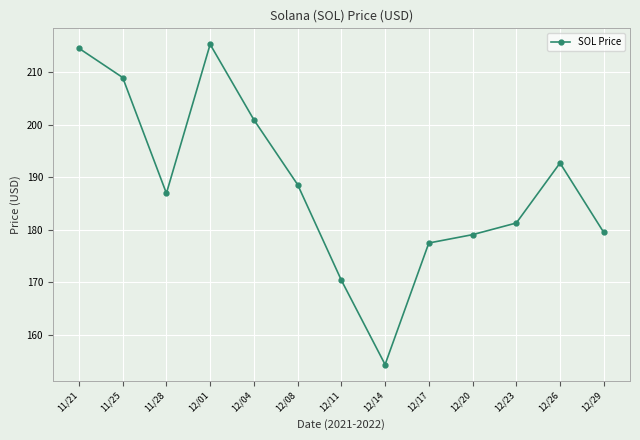

At which category does the data reach its first local peak?

12/01